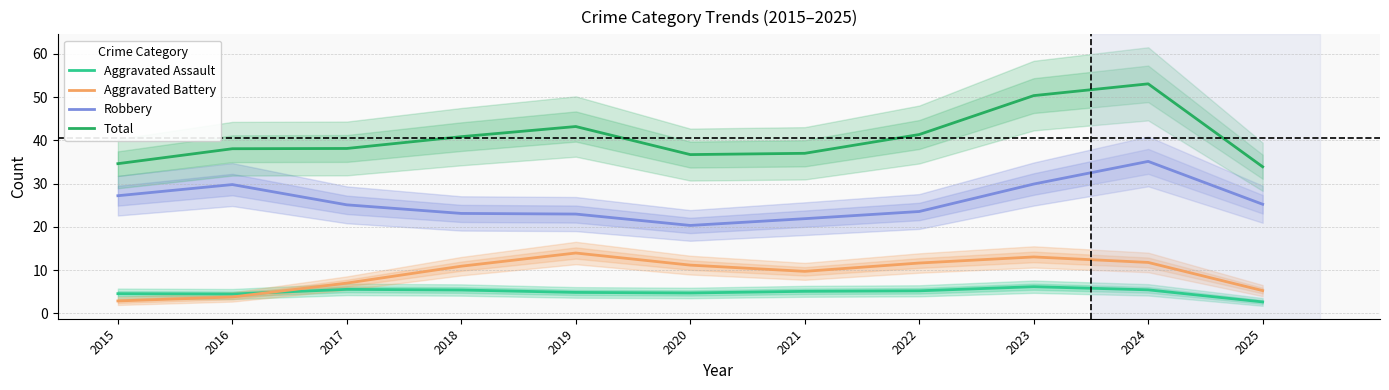

What is the total value across all series at 2022?

81.7